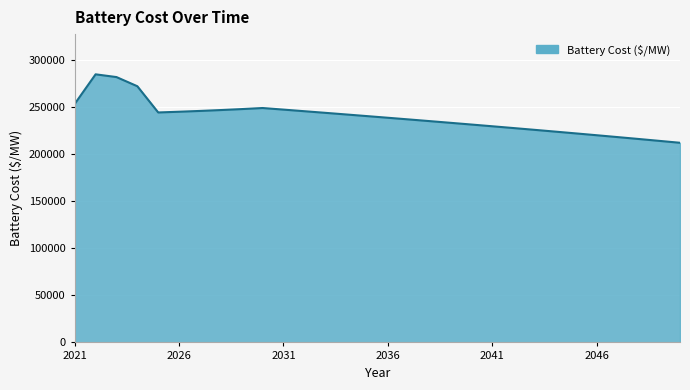

What is the greatest value displayed?

284785.5